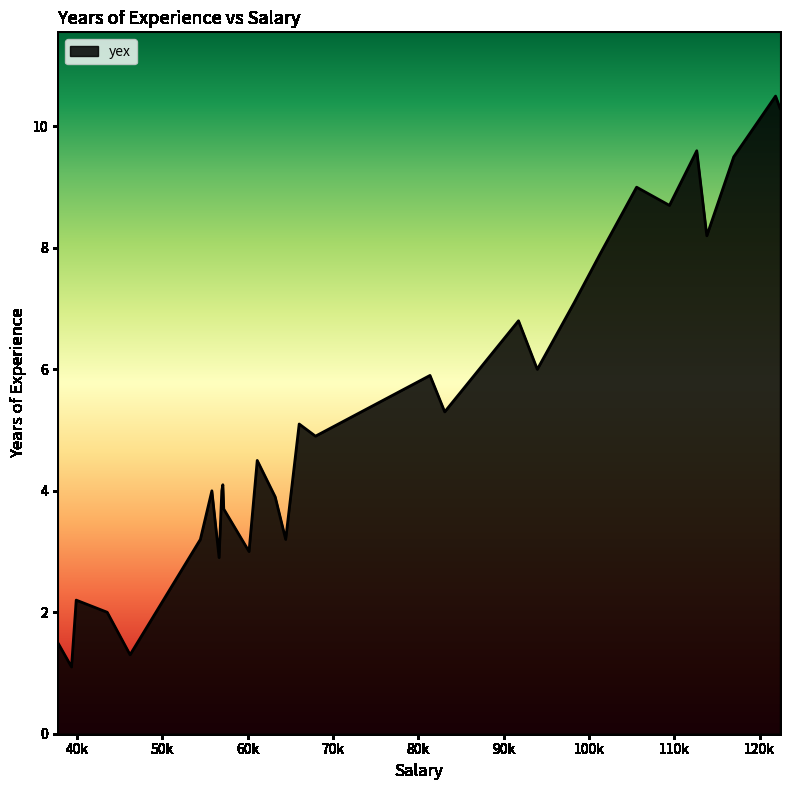

What is the minimum value shown in the chart?

1.1